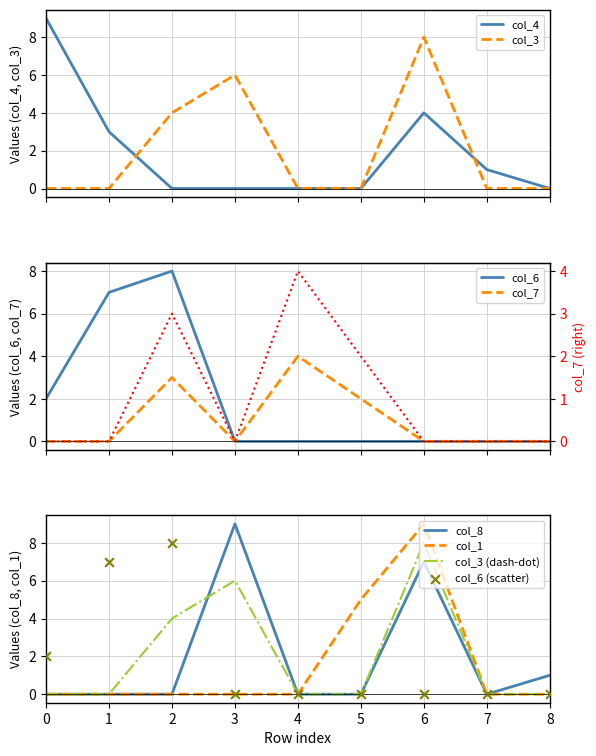

What is the total value across all series at 1?

10